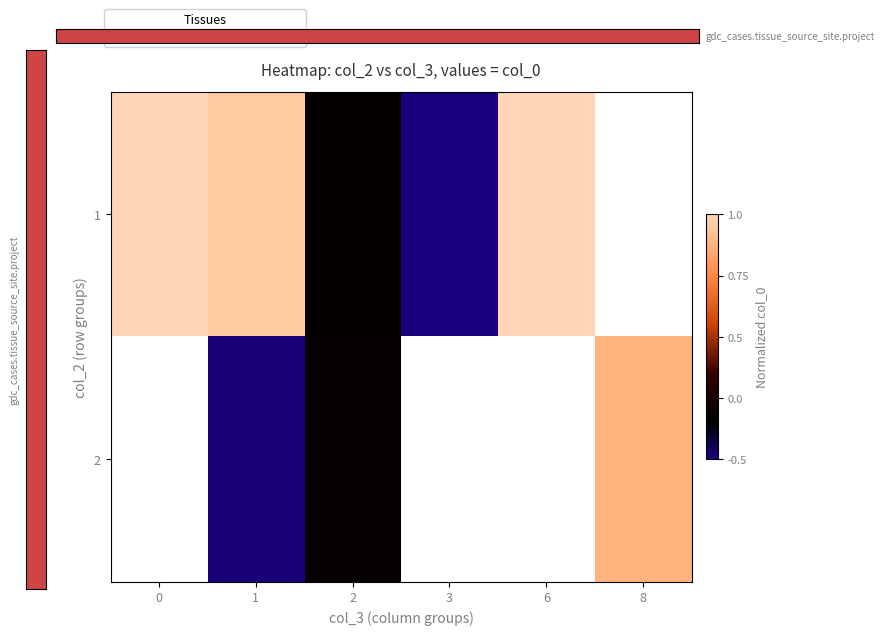

How many distinct data groups are displayed?

2